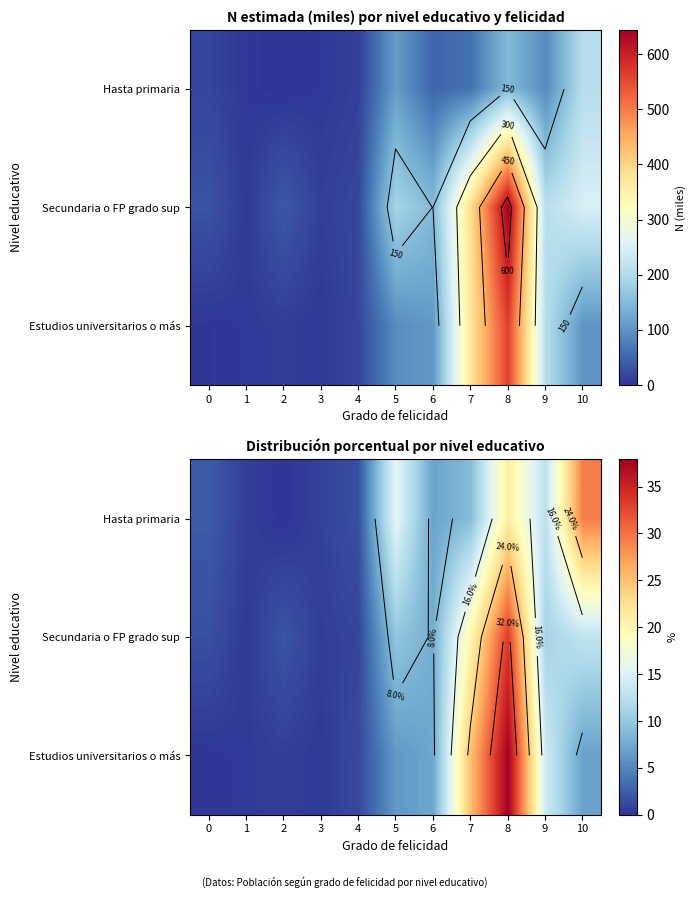

What is the sum of the Secundaria o FP grado sup values at 2 and 8?

35.3